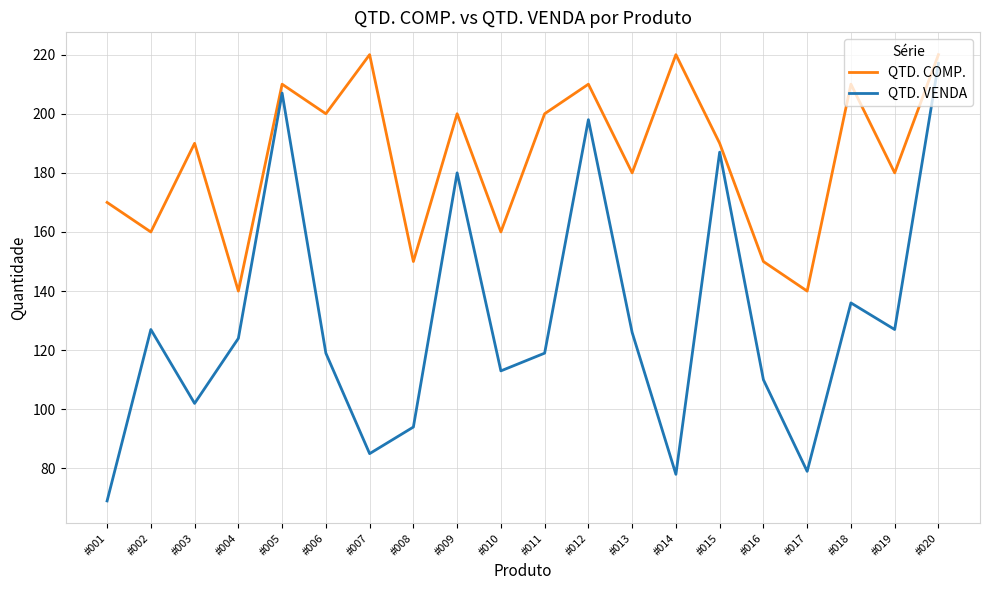

Rank the series by their average value, from highest to lowest.

QTD. COMP., QTD. VENDA